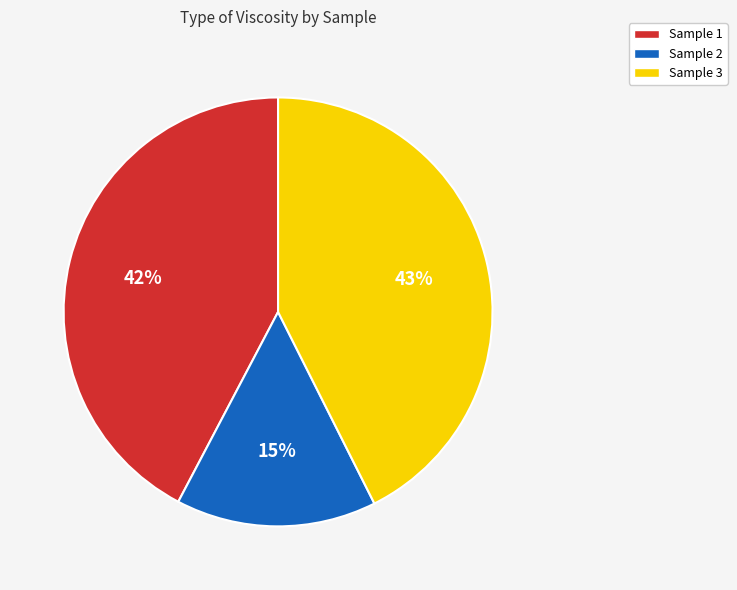

Does any single category account for the majority?

No